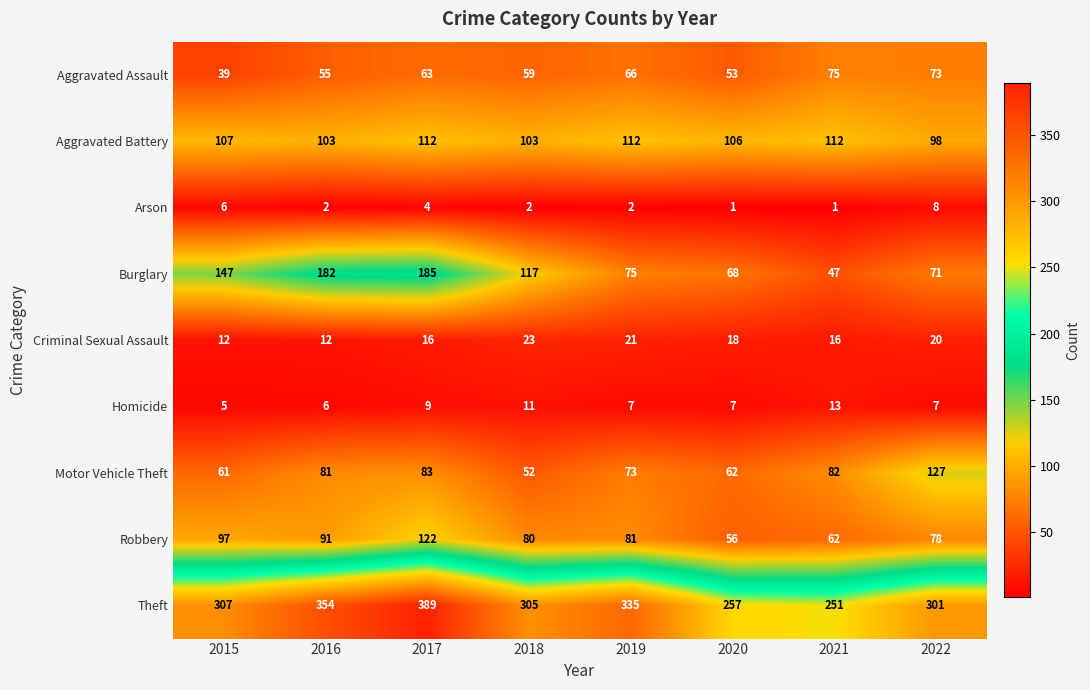

What is the difference between the maximum and minimum values in the Theft series?

138